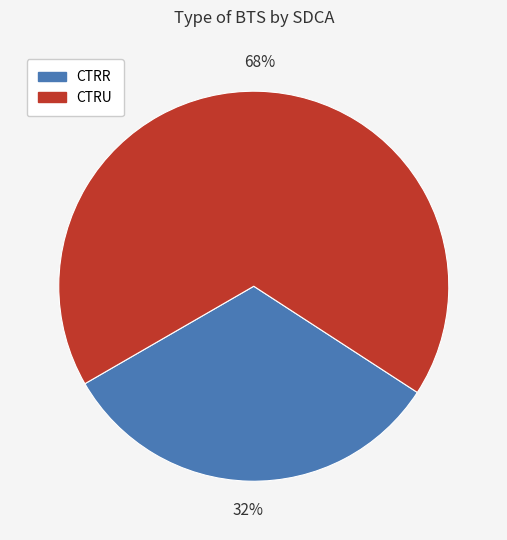

How many slices are in this pie chart?

2